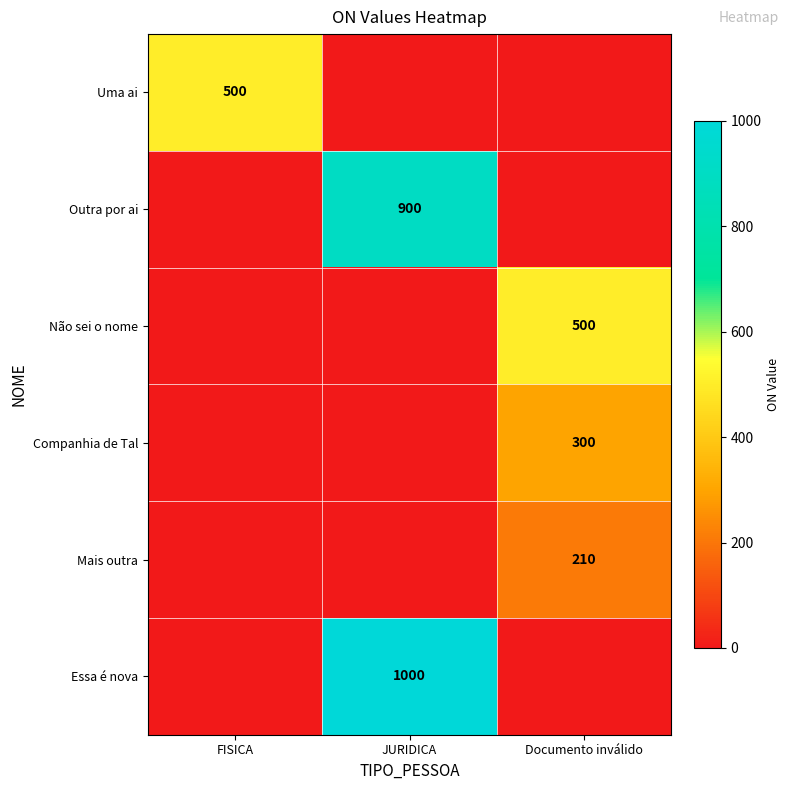

The Essa é nova series shows 1595 at JURIDICA. True or false?

False